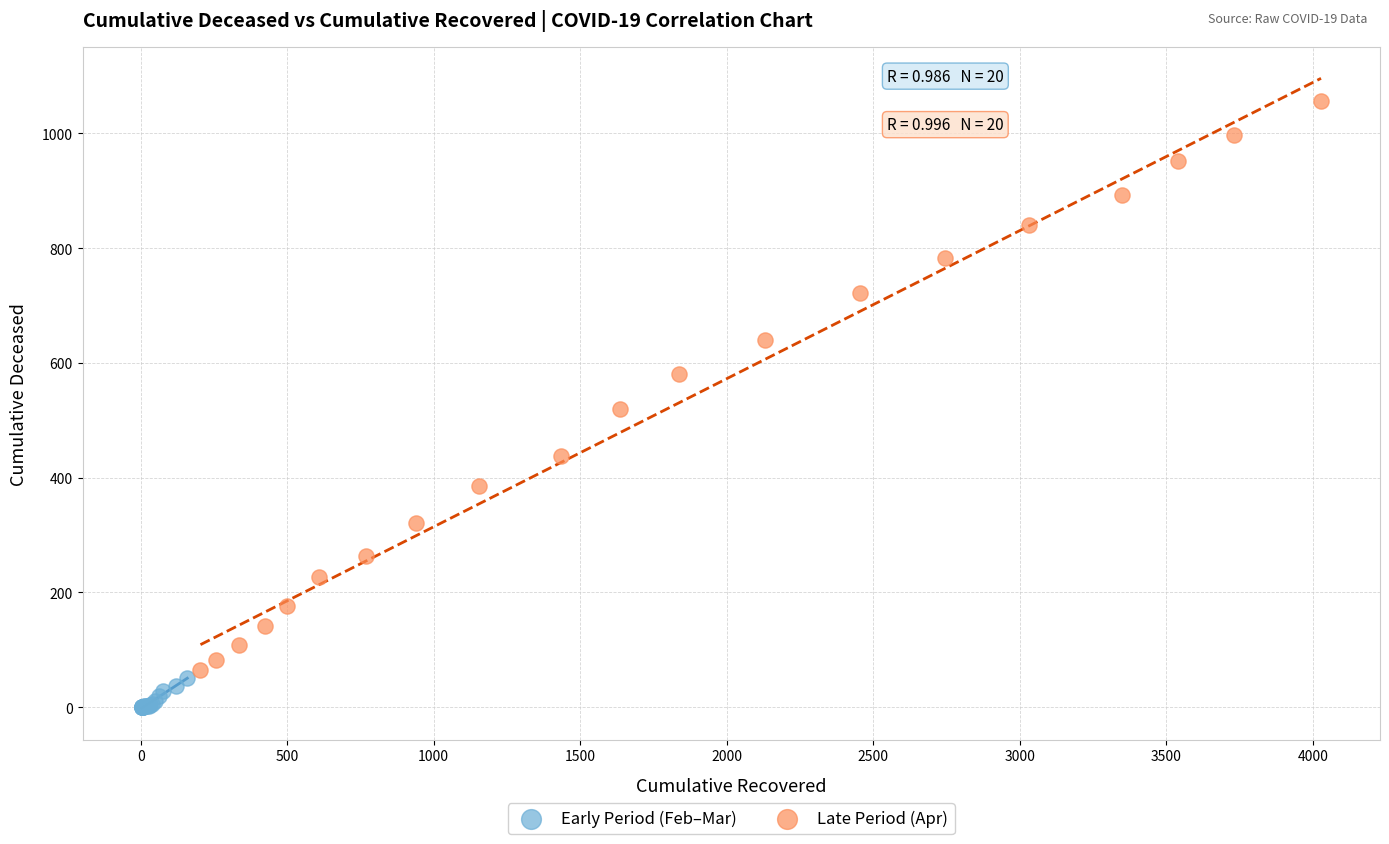

Which series reaches the minimum Y coordinate?

Early Period (Feb–Mar)